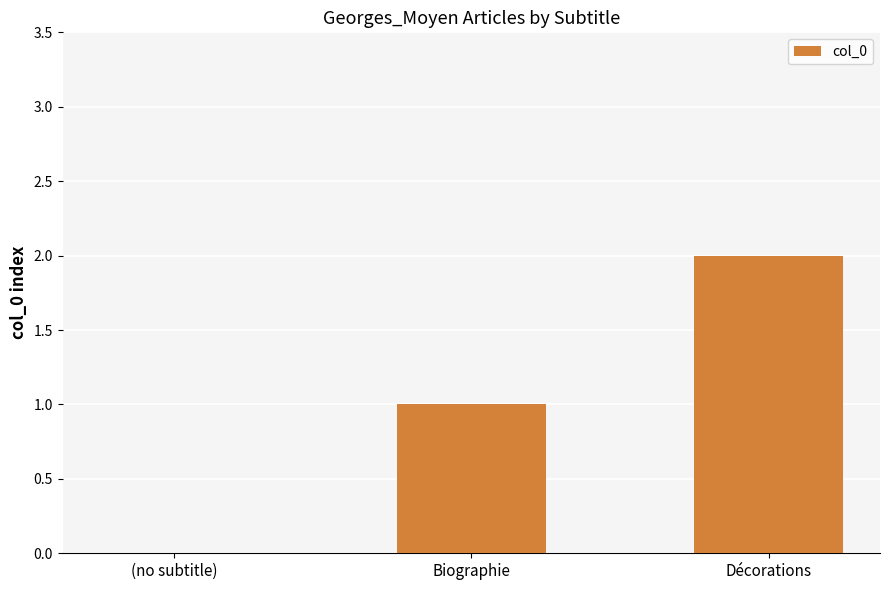

How many values are above zero?

2